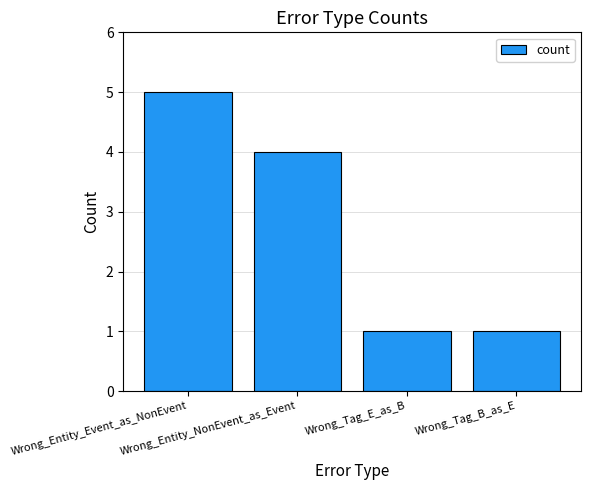

What is the approximate value at Wrong_Tag_E_as_B?

1